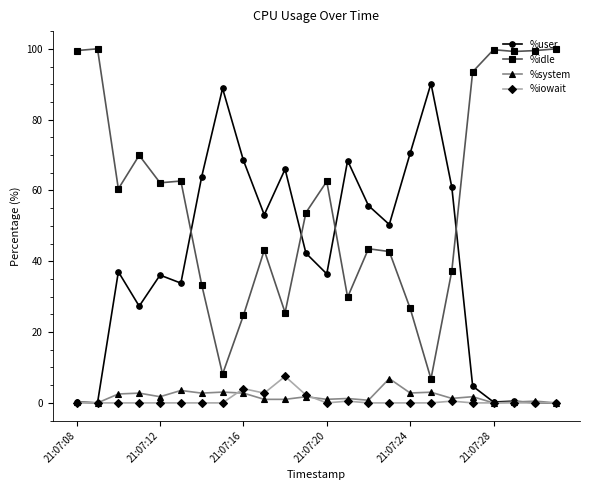

True or false: %iowait has more than 1 points higher than both neighbors.

True